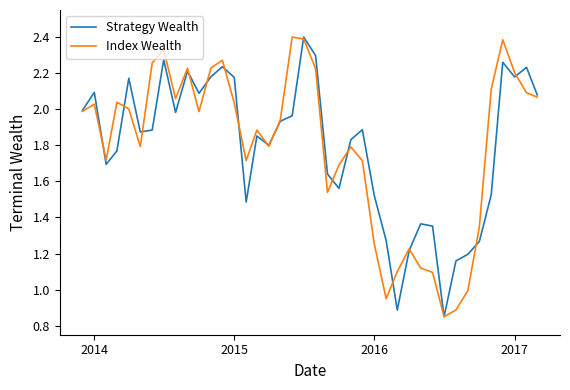

What is the greatest value displayed?

2.4